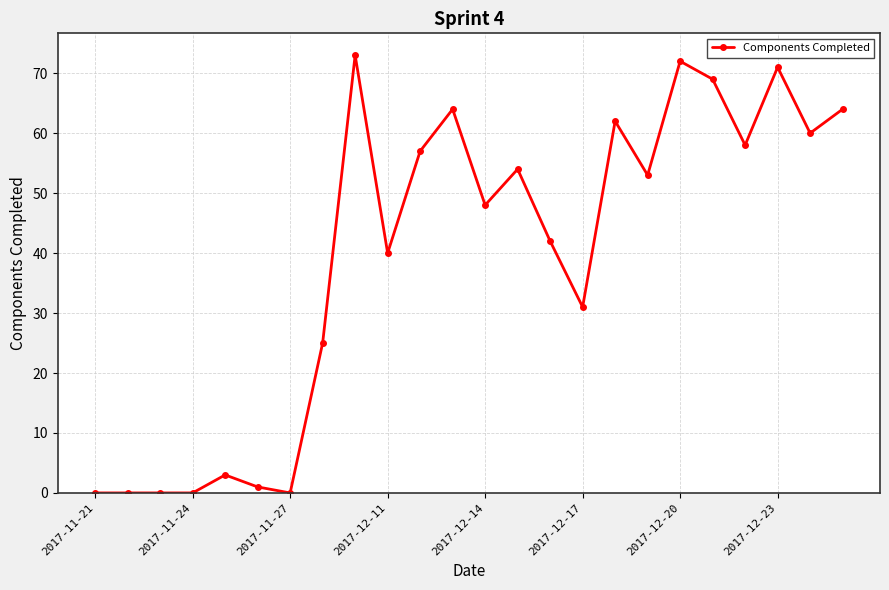

Reading left to right, transcribe all the data shown in this chart.

0	0	0	0	3	1	0	25	73	40	57	64	48	54	42	31	62	53	72	69	58	71	60	64